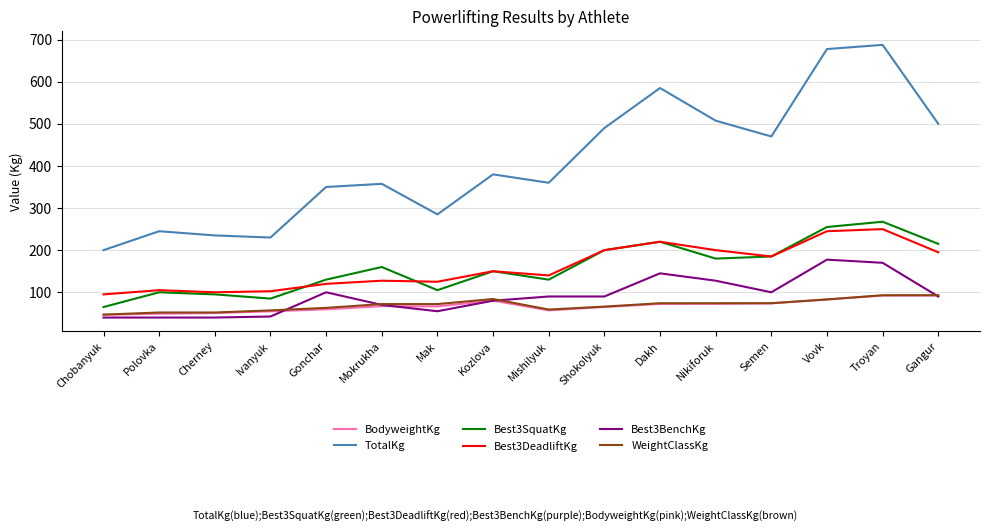

Is it true that WeightClassKg equals 17.3 at Gonchar?

False